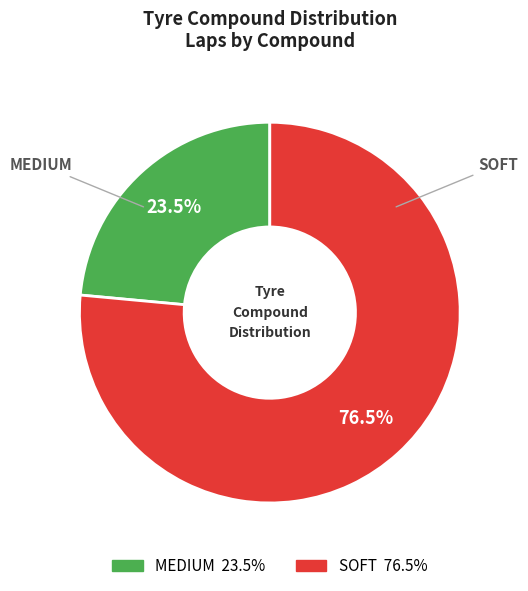

Which category accounts for the majority?

SOFT